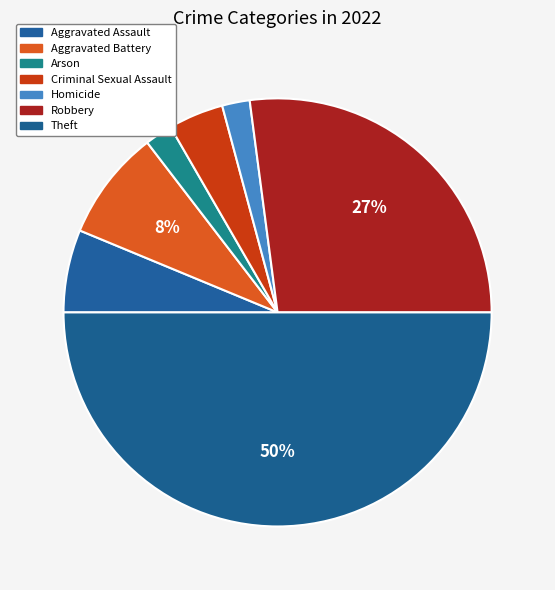

How many slices are in this pie chart?

7